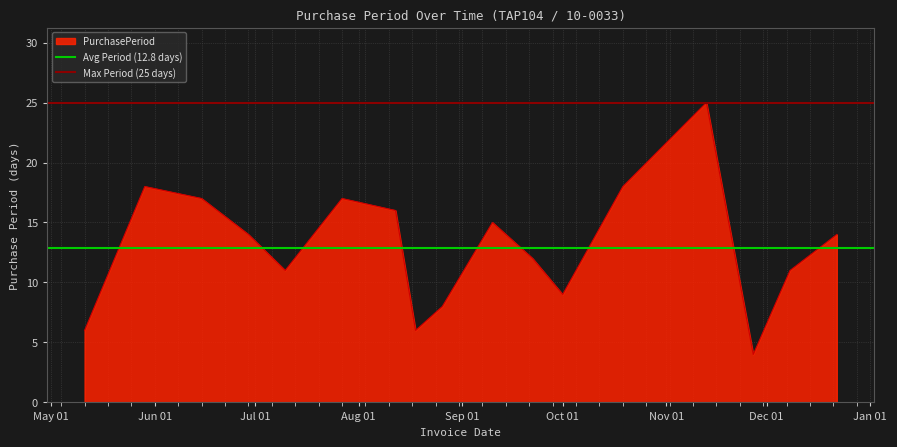

What is the minimum value for PurchasePeriod?

4